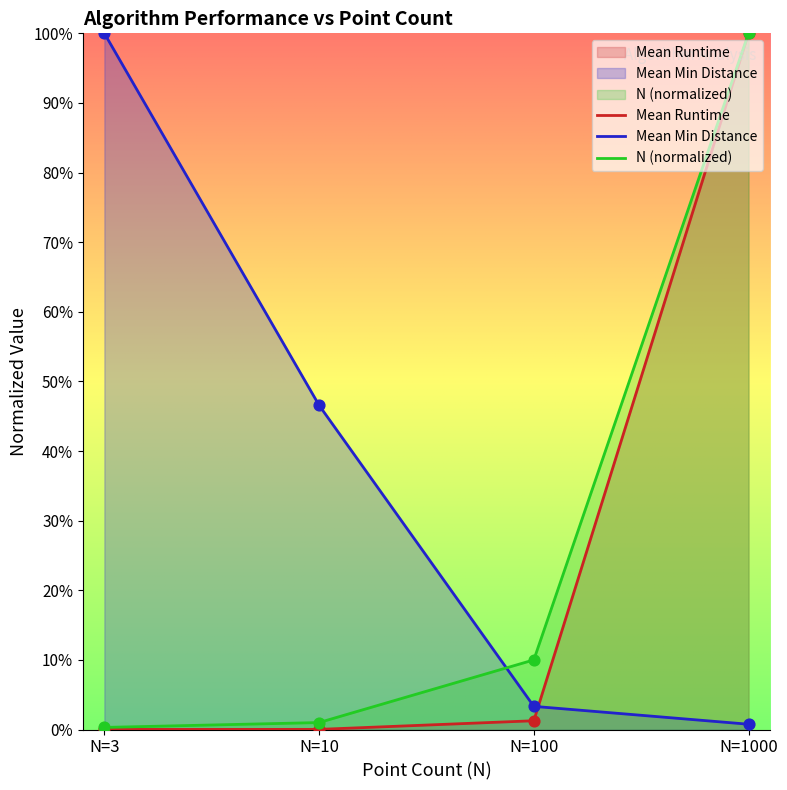

Which series reaches the maximum Y coordinate?

Mean Runtime